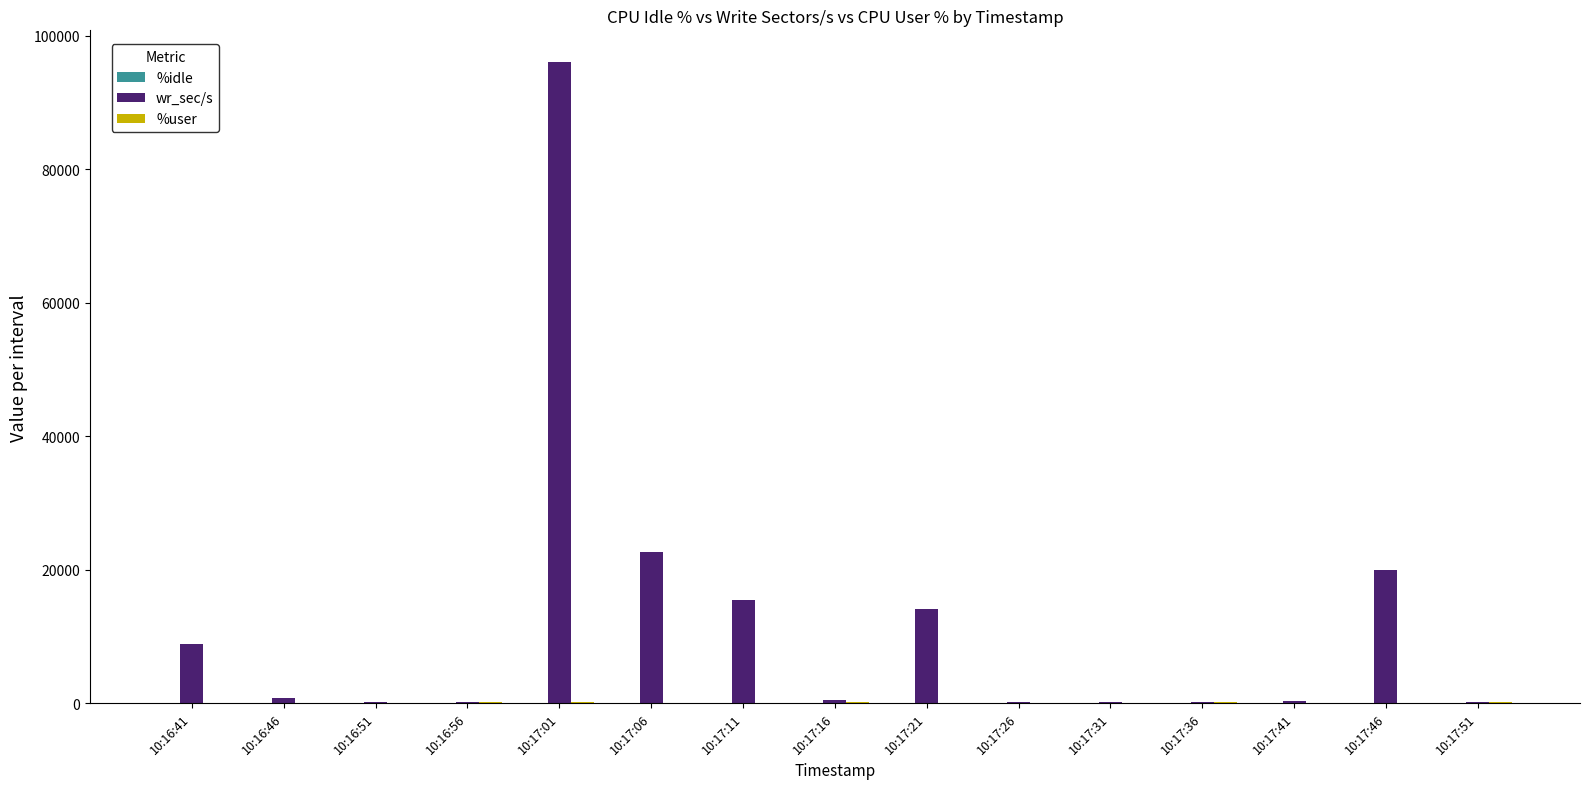

Which series changed the most between 10:17:01 and 10:17:36?

wr_sec/s